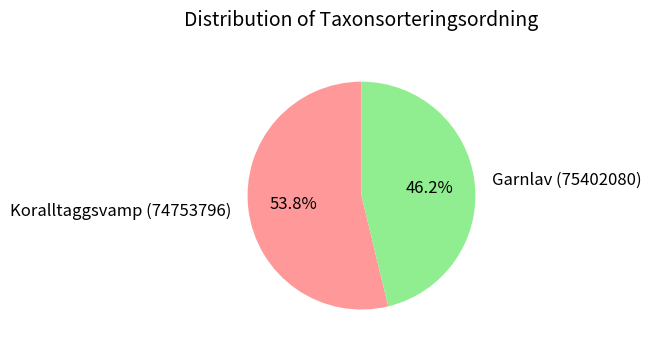

How many segments does this pie chart have?

2